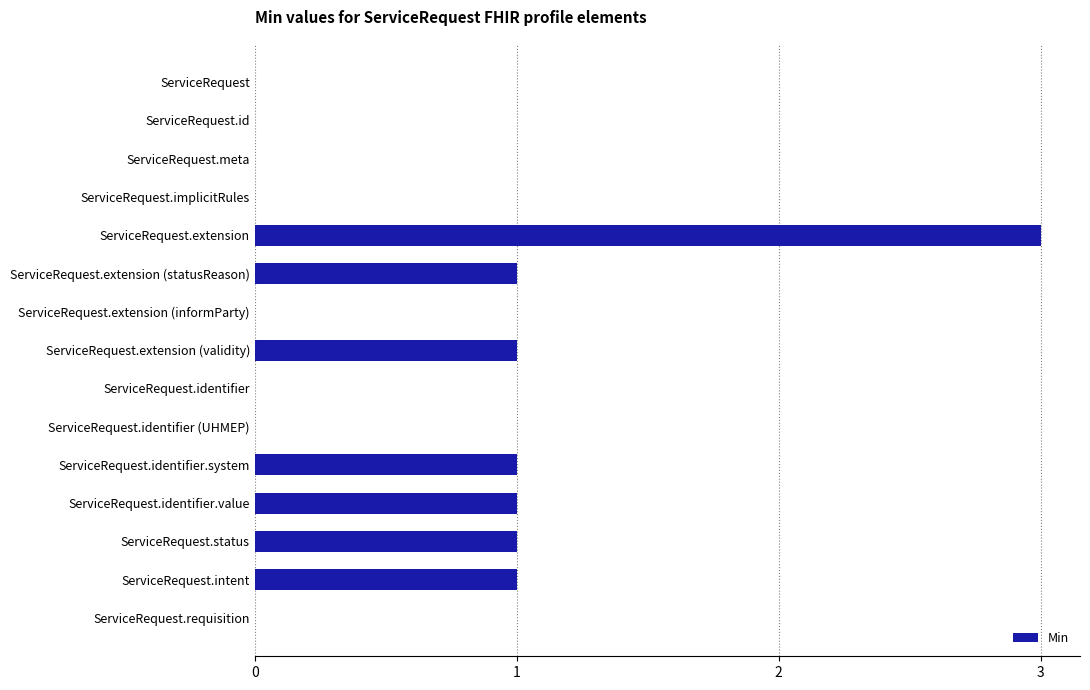

How many categories are shown in the chart?

15